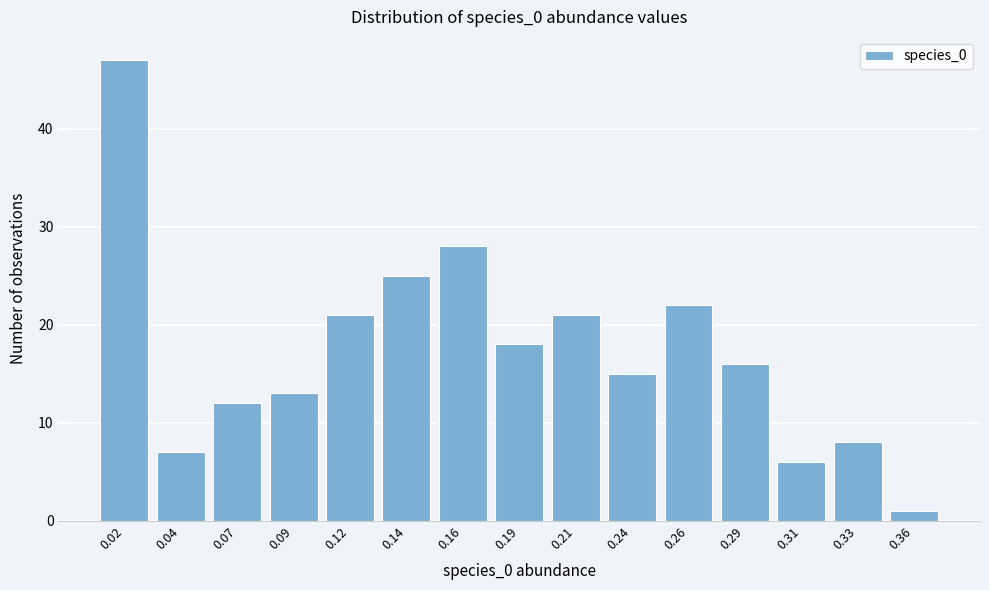

Reading left to right, list all the values displayed in this chart.

0.02=47	0.04=7	0.07=12	0.09=13	0.12=21	0.14=25	0.16=28	0.19=18	0.21=21	0.24=15	0.26=22	0.29=16	0.31=6	0.33=8	0.36=1